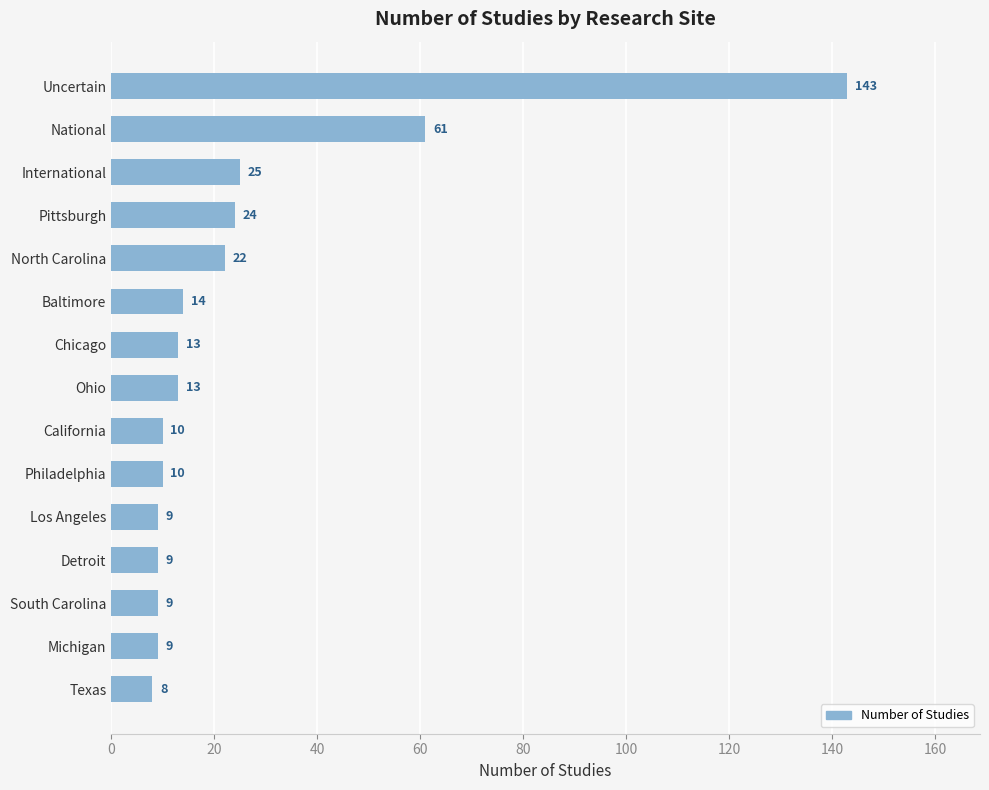

True or false: the data shows 4 at Chicago.

False